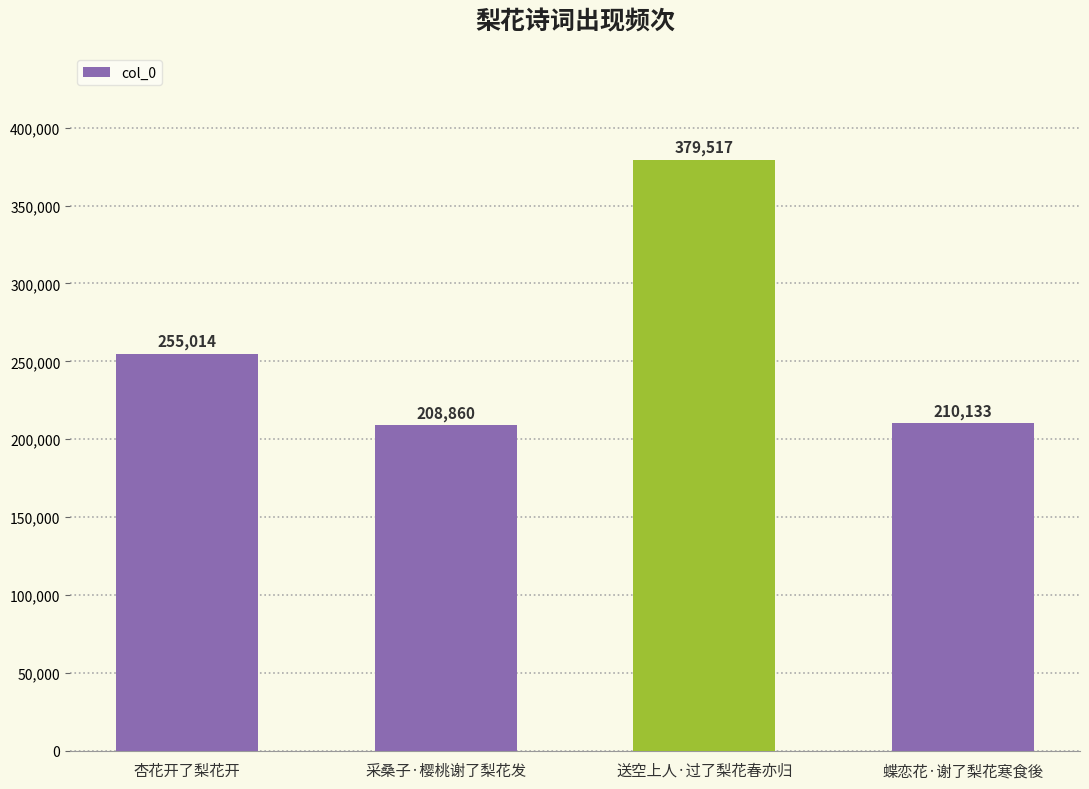

Reading left to right, list all the values displayed in this chart.

杏花开了梨花开=255014	采桑子·樱桃谢了梨花发=208860	送空上人·过了梨花春亦归=379517	蝶恋花·谢了梨花寒食後=210133